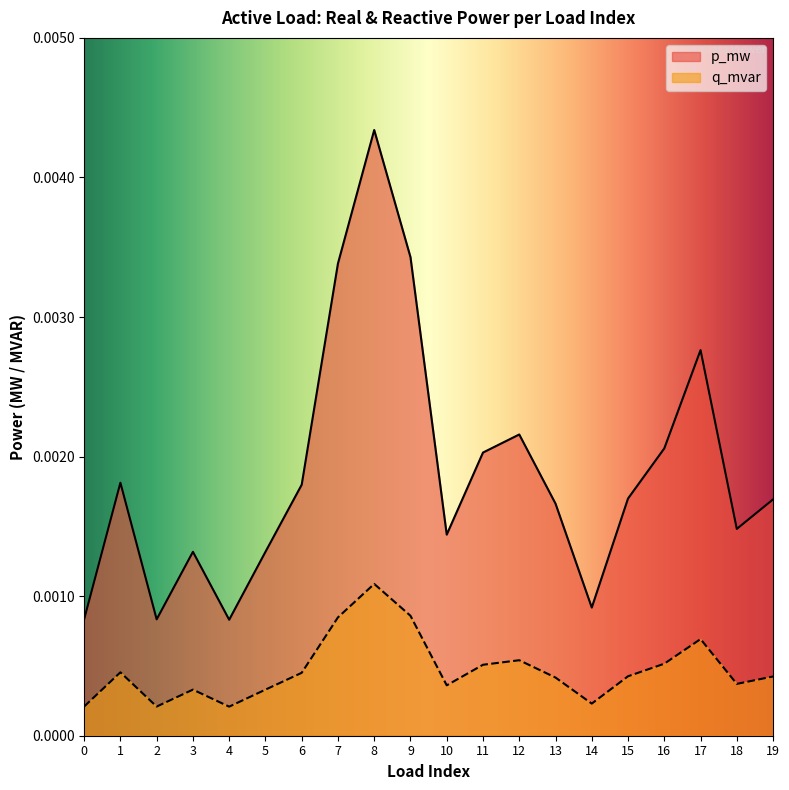

The value of q_mvar at 15 is 0.0. True or false?

False